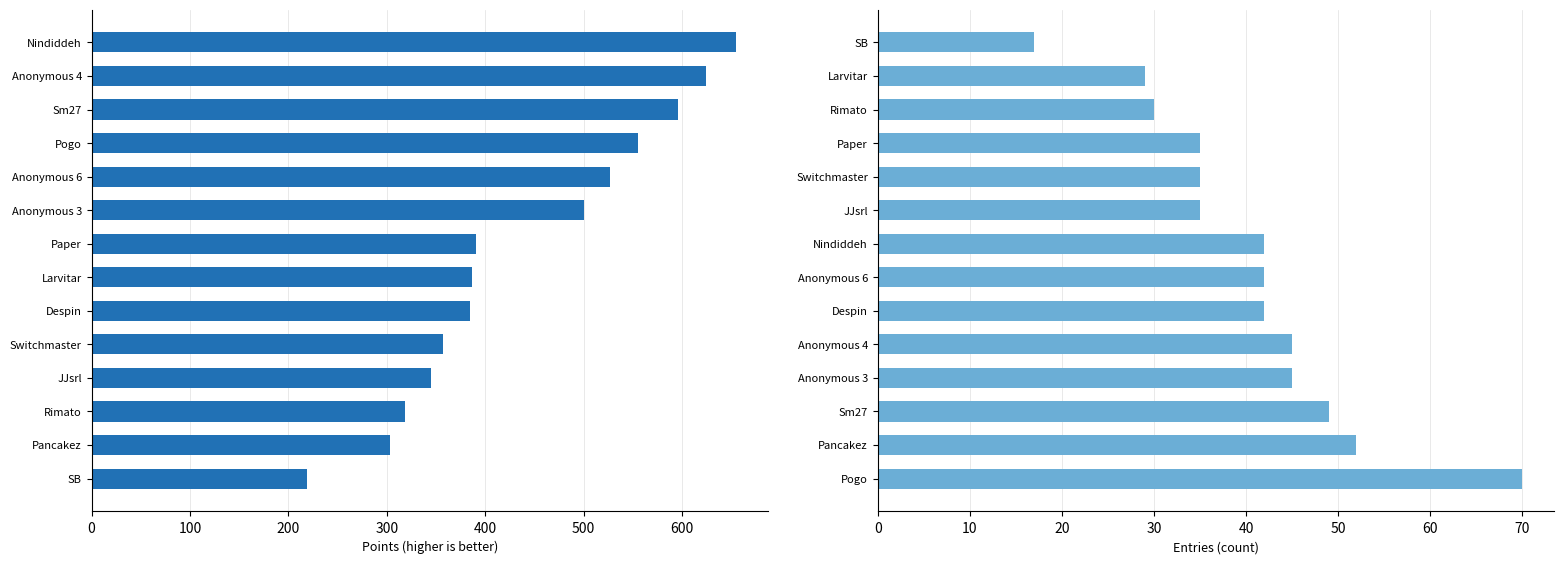

The Entries series shows 49 at Rimato. True or false?

False